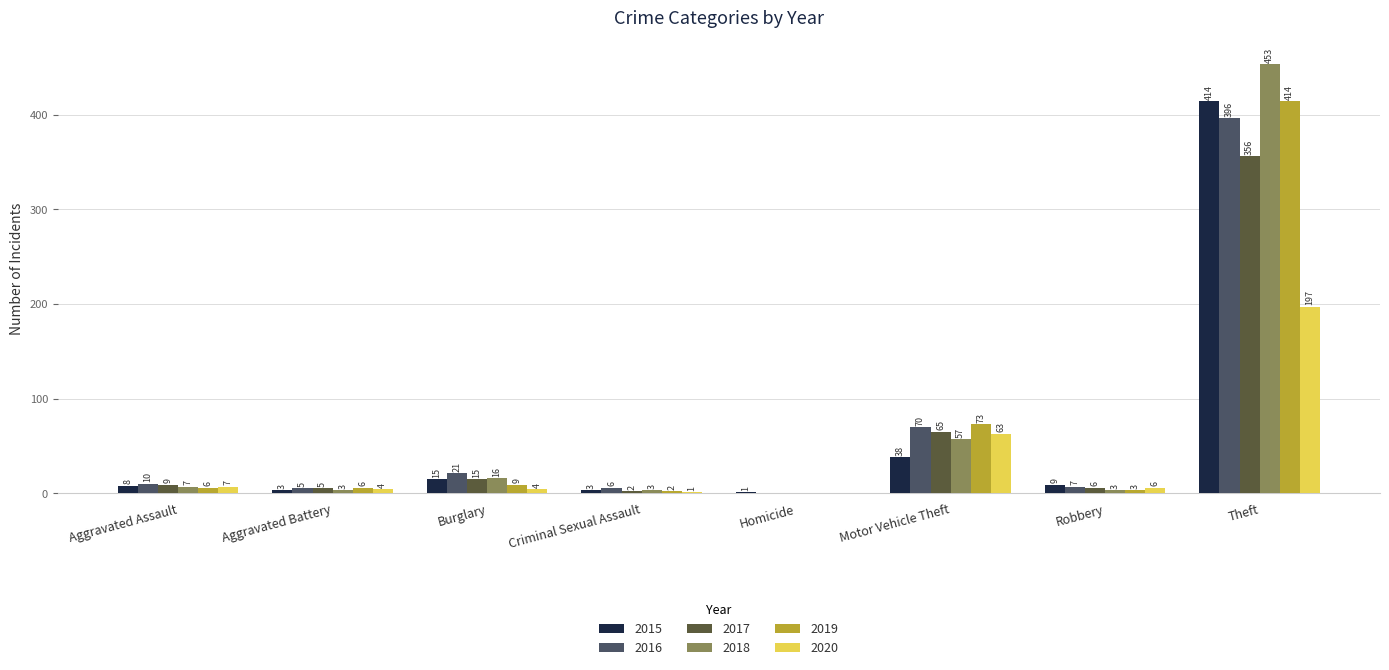

What is the sum of the 2015 values at Theft and Aggravated Assault?

422